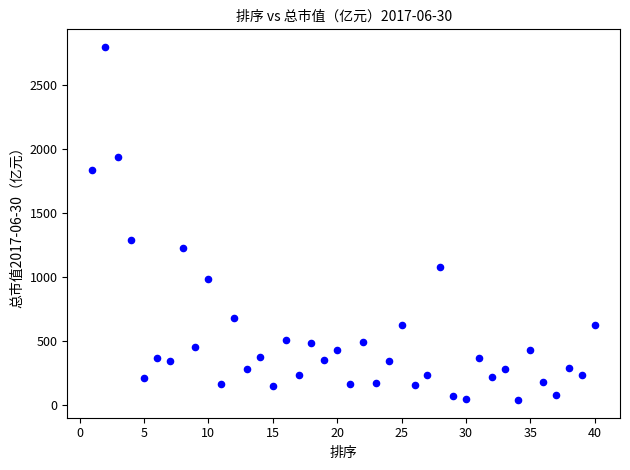

What Y value in the scatter plot is closest to 1416?

1286.1